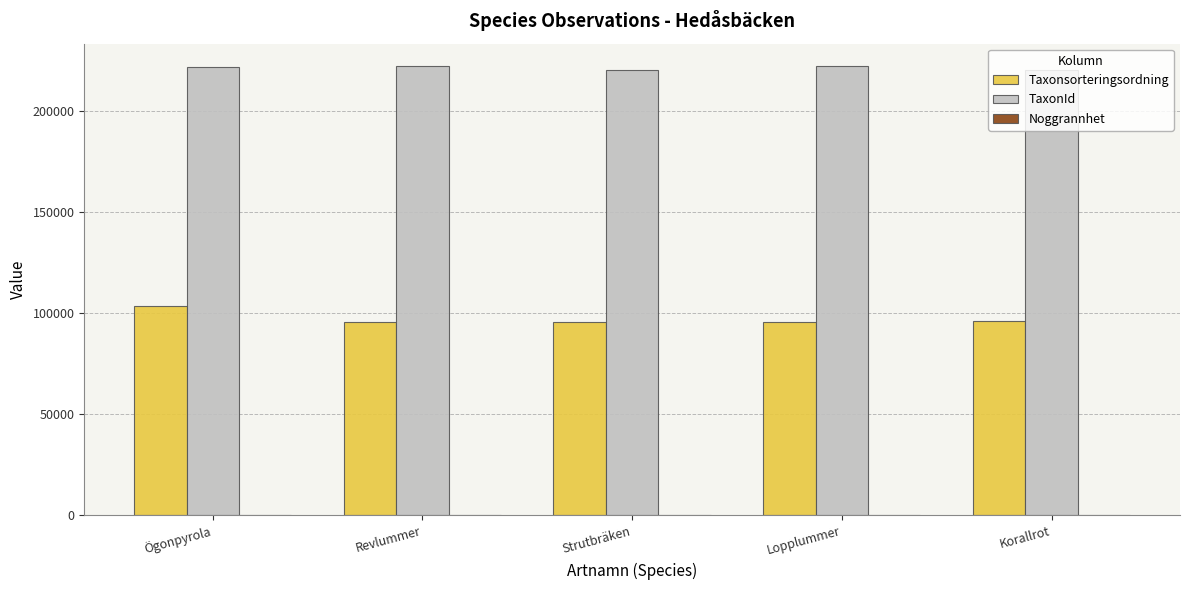

Where is Taxonsorteringsordning nearest to the value 99380?

Korallrot